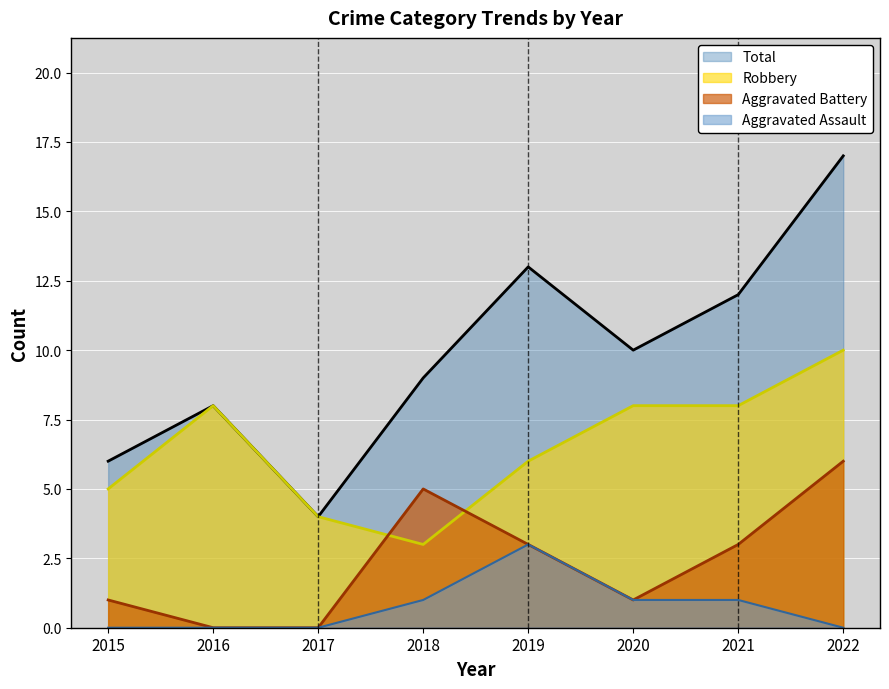

What are all the series names shown in the legend?

Total, Robbery, Aggravated Battery, Aggravated Assault